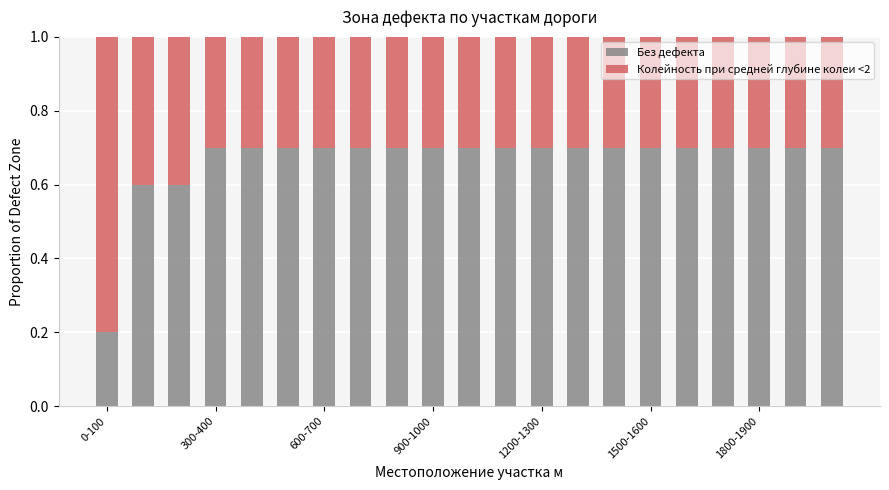

What is the difference between the second highest and minimum values in the Без дефекта series?

0.5